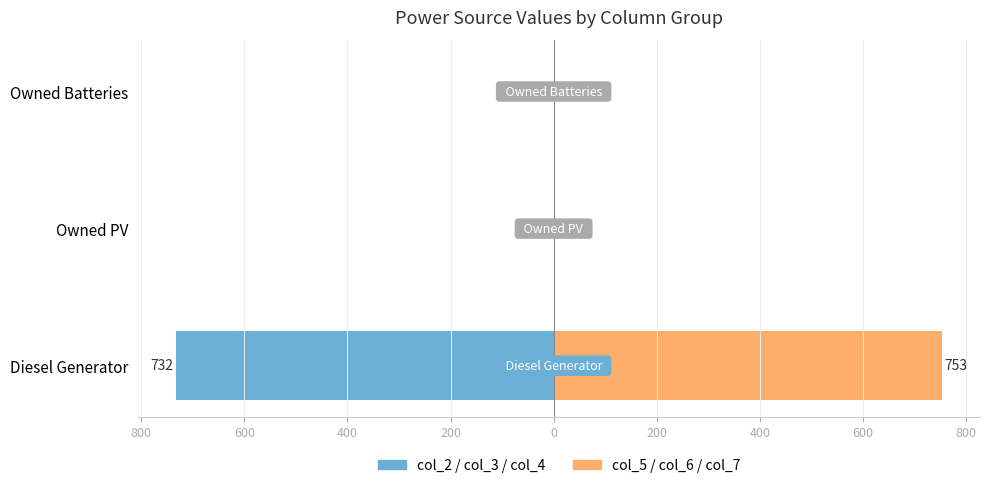

How many bars are there in total?

6